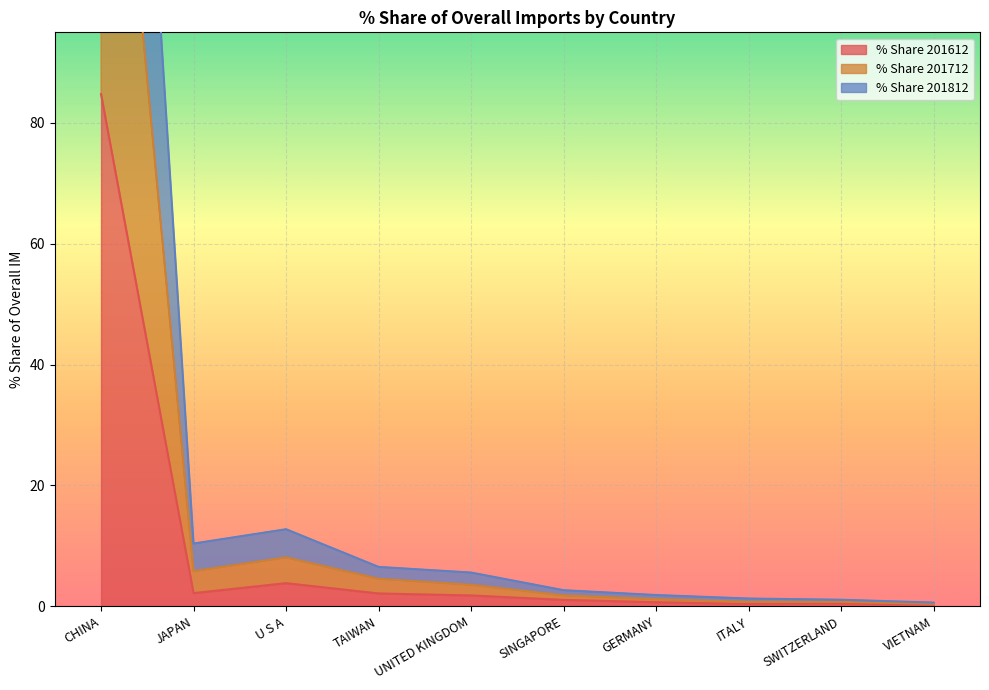

The % Share 201812 series shows 4.7 at U S A. True or false?

False